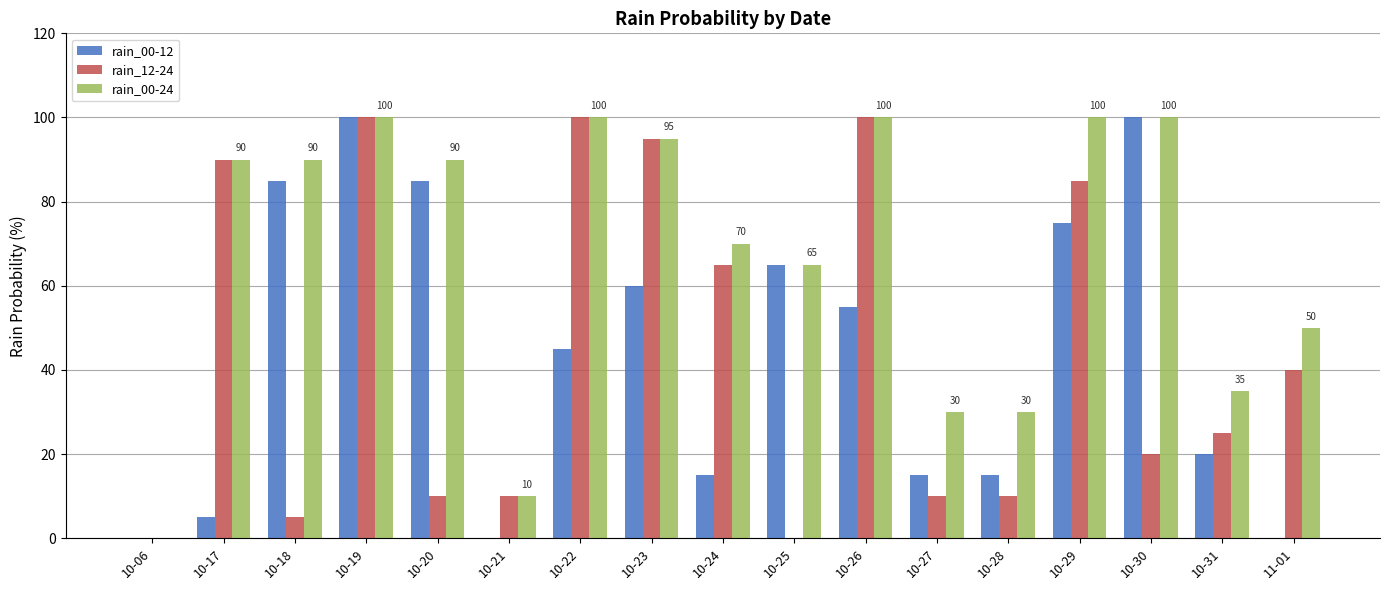

What is the maximum value for rain_00-12?

100